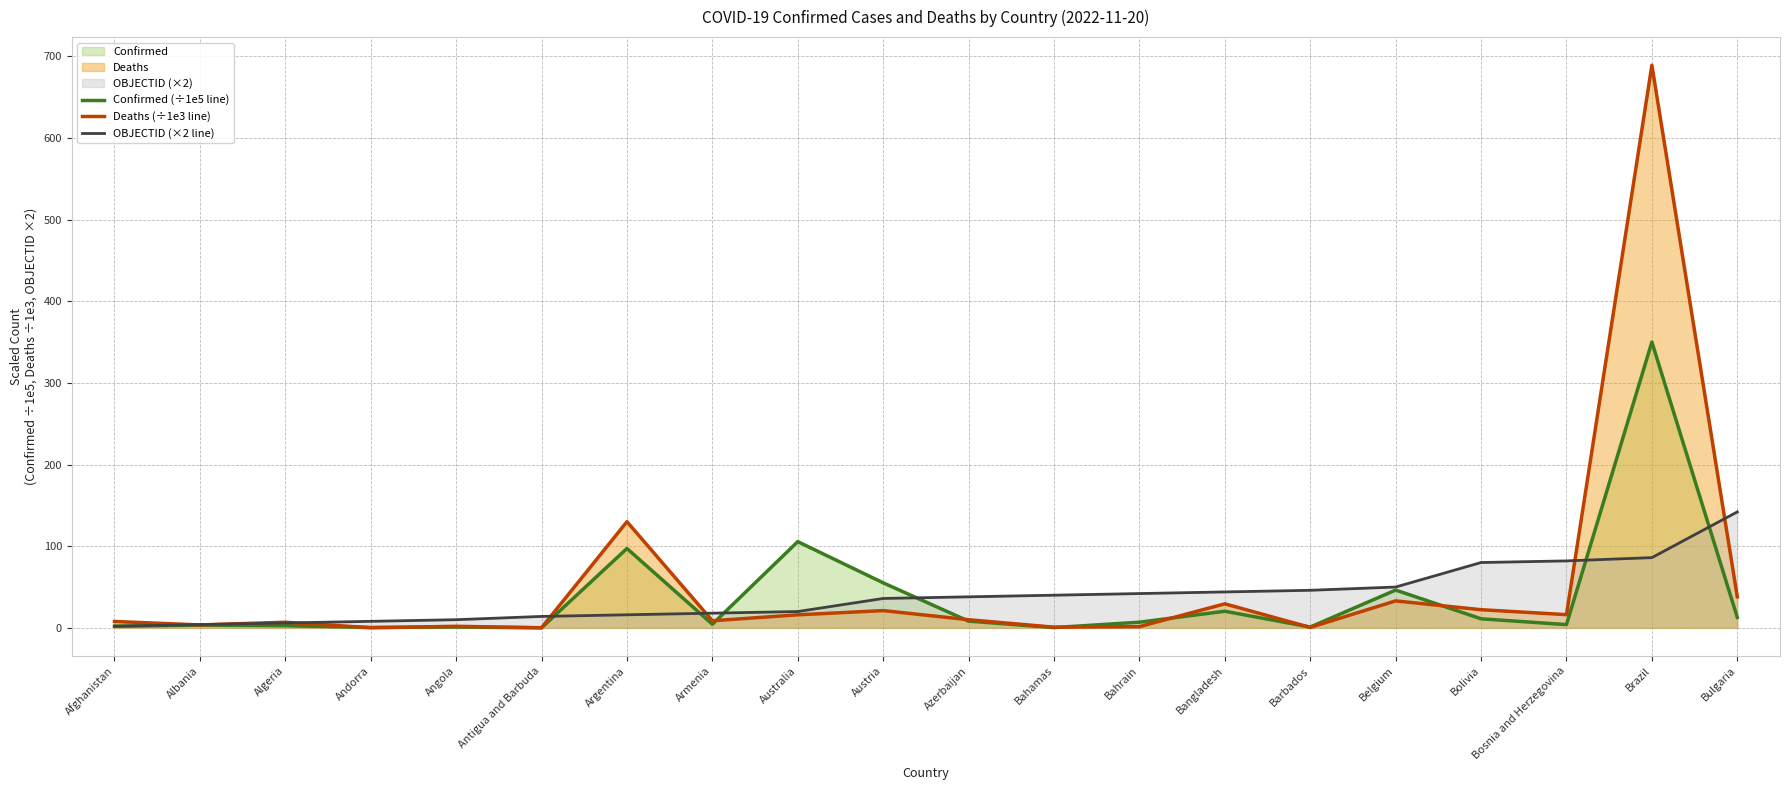

What is the label of the 13th point from the left?

Bahrain